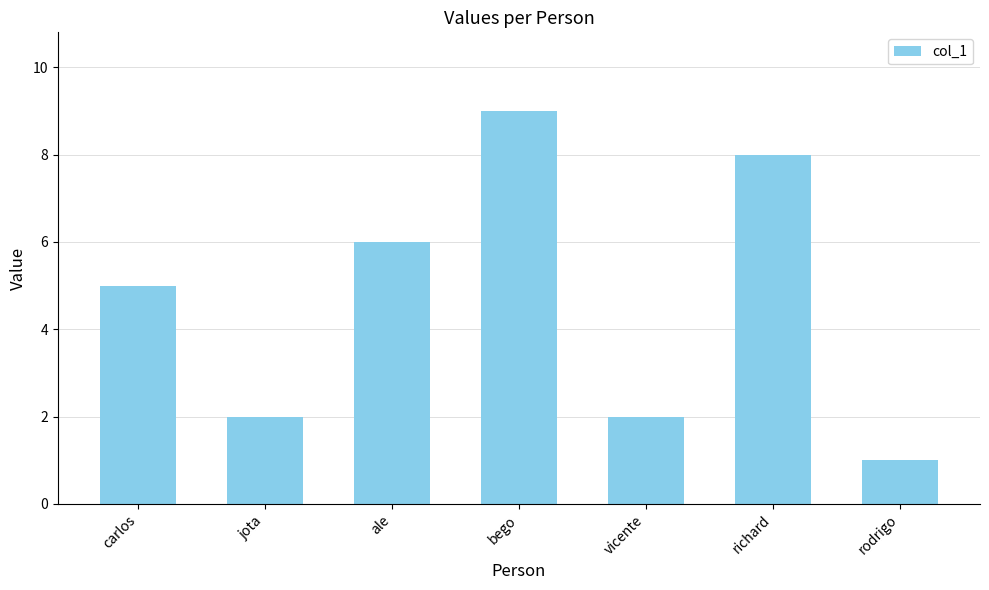

The chart shows a value of 0 at rodrigo. True or false?

False